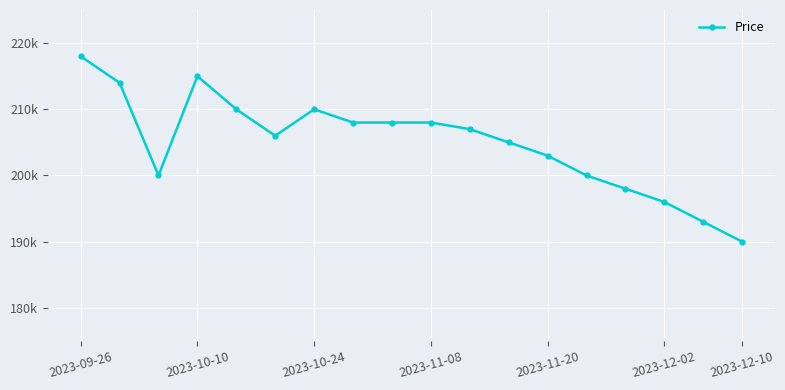

What is the greatest value displayed?

218000